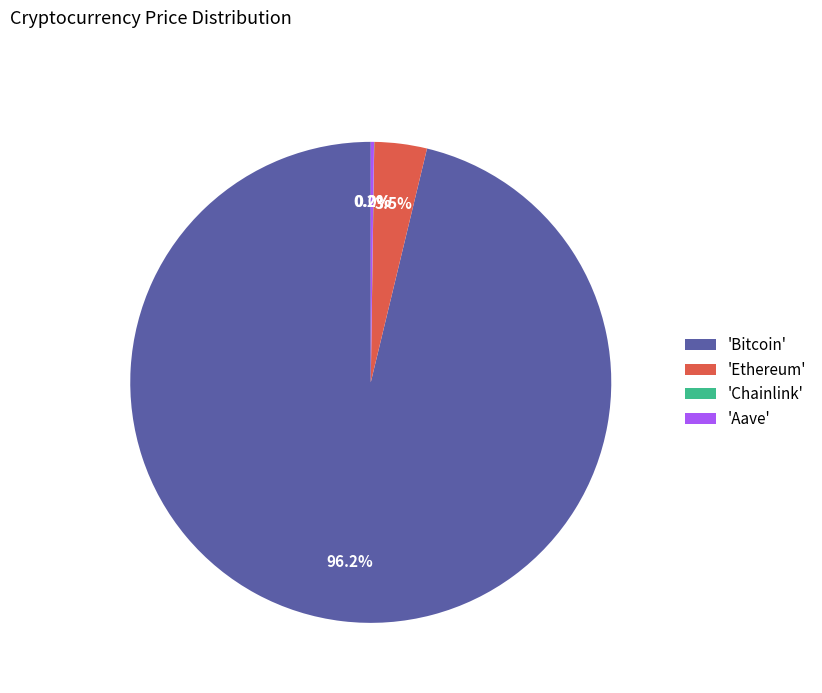

Which slice is the largest?

'Bitcoin'